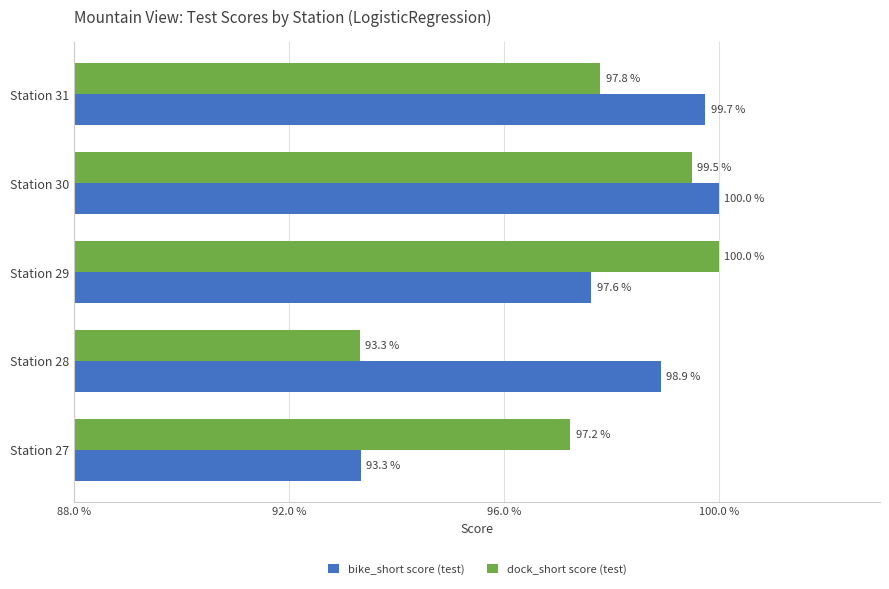

What are all the series names shown in the legend?

bike_short score (test), dock_short score (test)